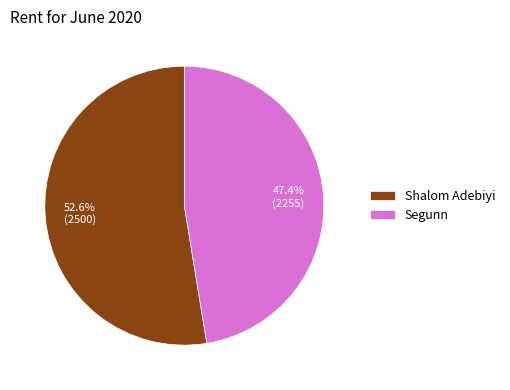

What is the smallest slice in the pie chart?

Segunn